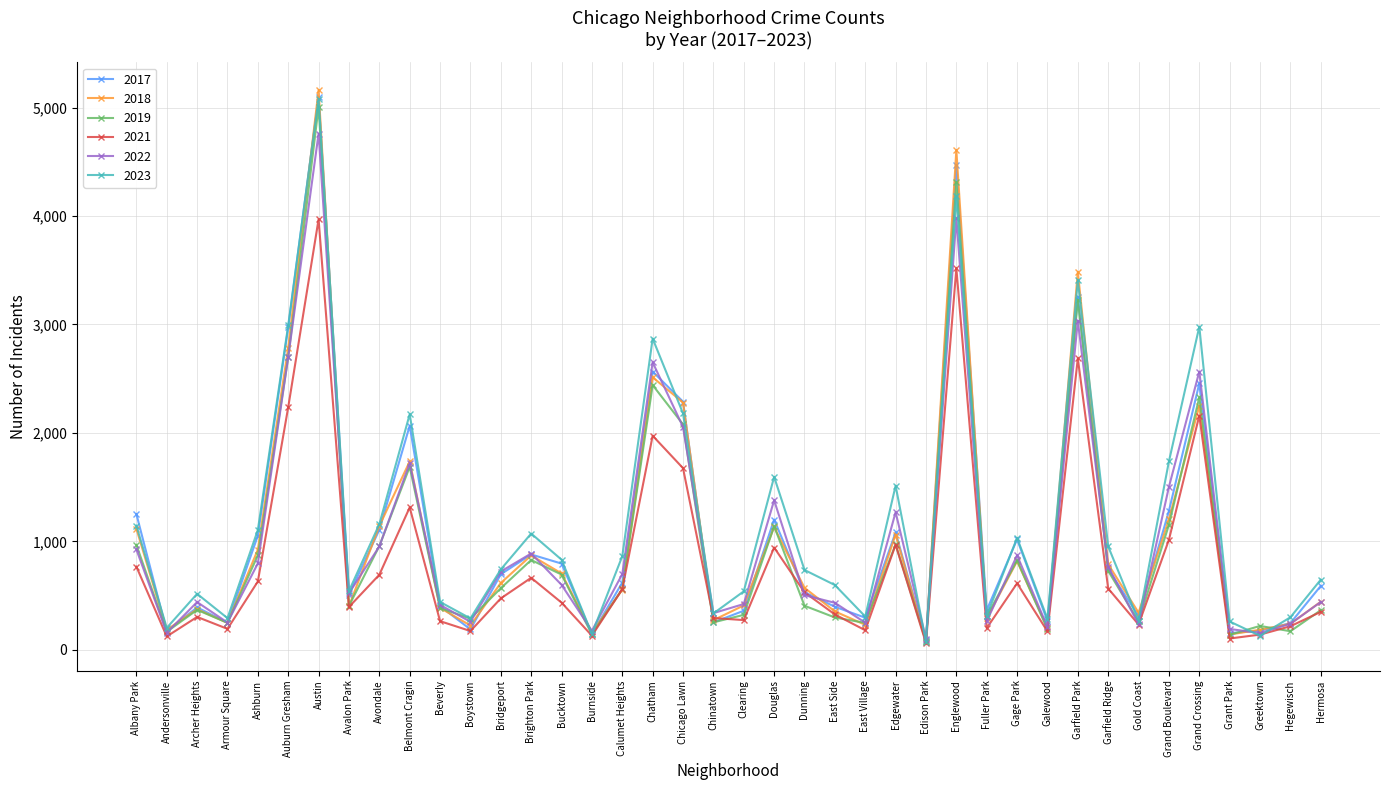

Which category has the lowest value in the 2022 series?

Edison Park